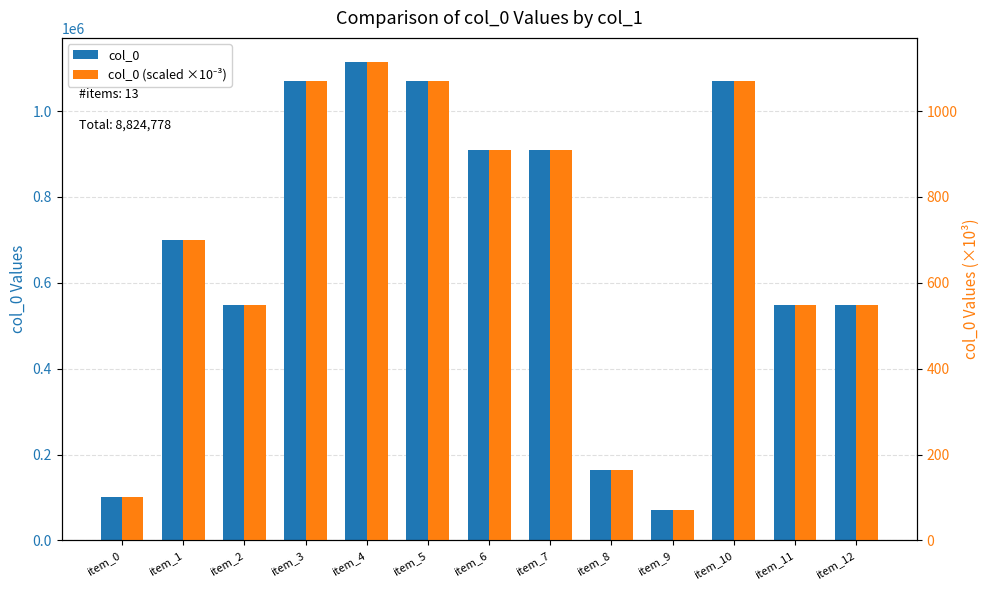

What is the value of the col_0 bar at the 5th from the left?

1114815.0